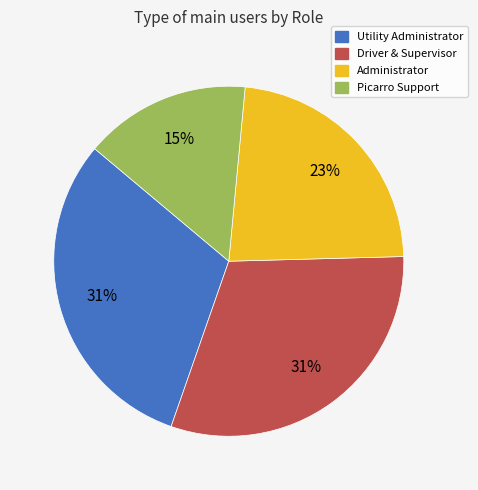

Does any single category account for the majority?

No